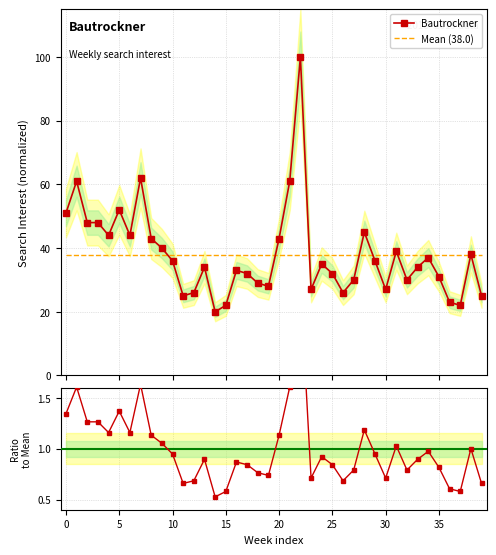

Which series ends up on top after the final intersection of Bautrockner and Mean (38.0)?

Mean (38.0)